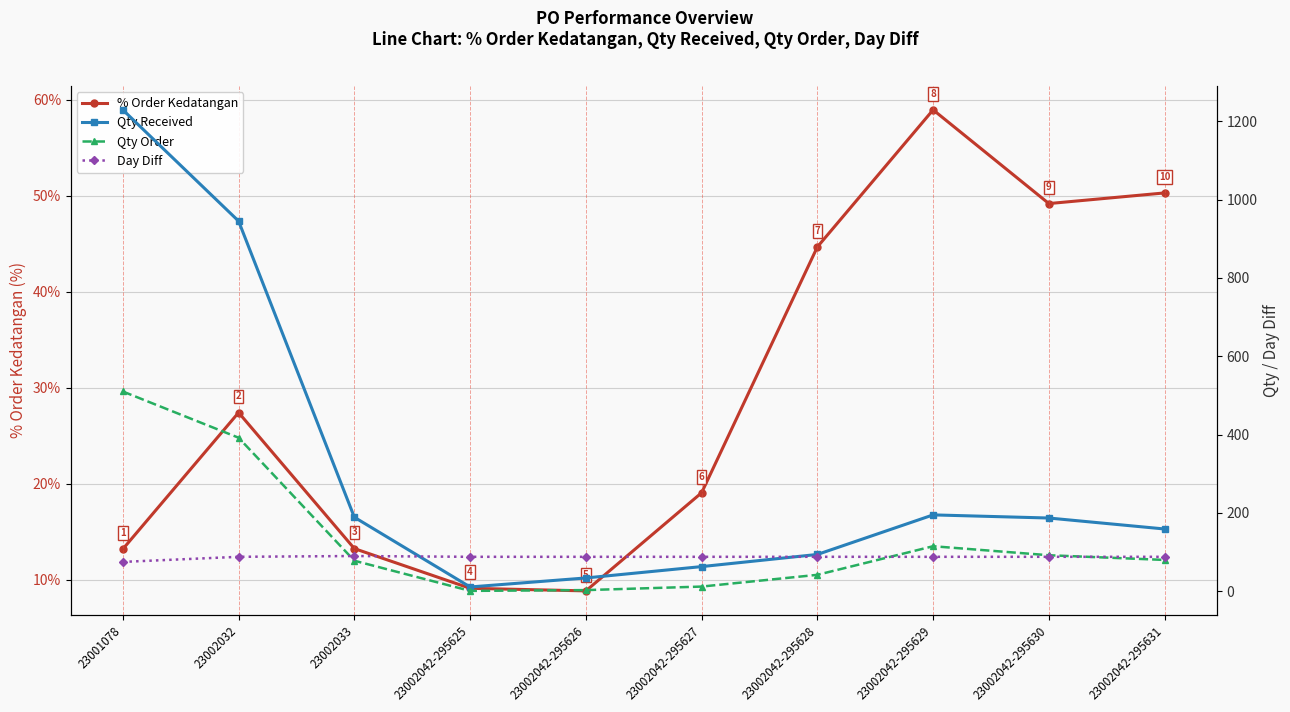

How many distinct data groups are displayed?

4